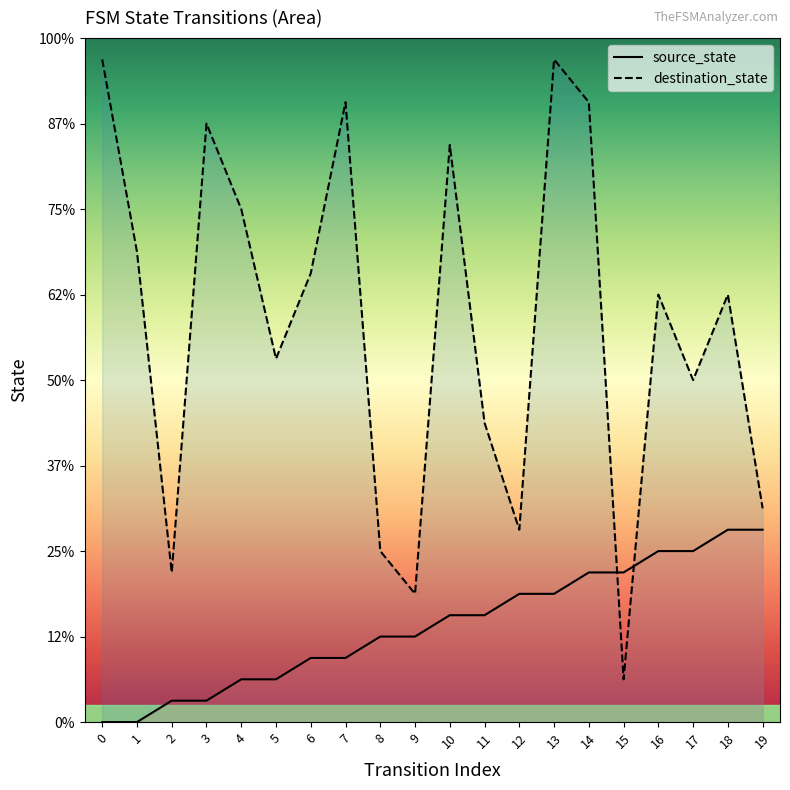

Between 0 and 16, which series saw the biggest shift?

destination_state